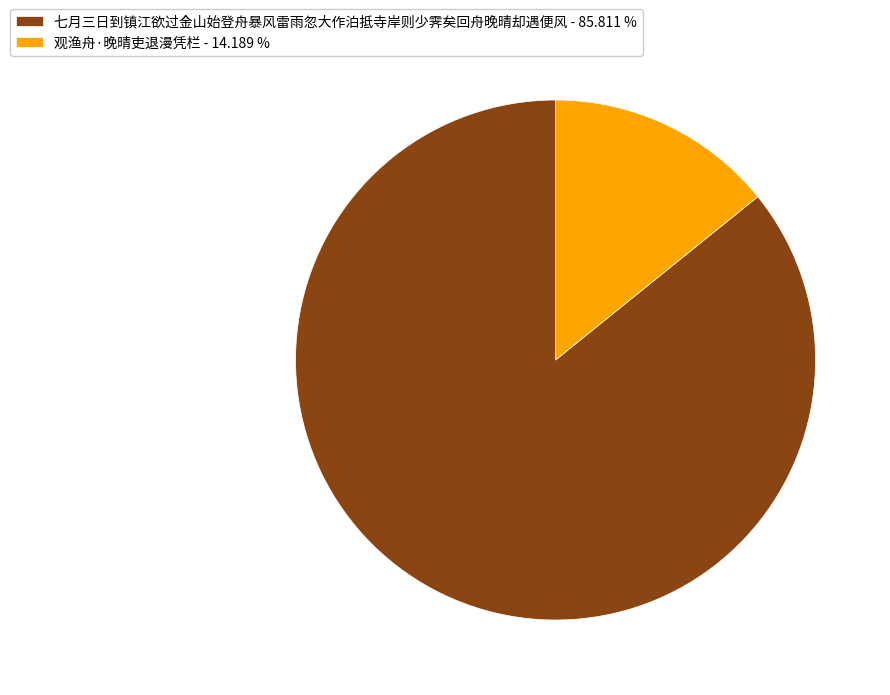

Combined, do 观渔舟·晚晴吏退漫凭栏 - 14.189 % and 七月三日到镇江欲过金山始登舟暴风雷雨忽大作泊抵寺岸则少霁矣回舟晚晴却遇便风 - 85.811 % account for over 50%?

Yes